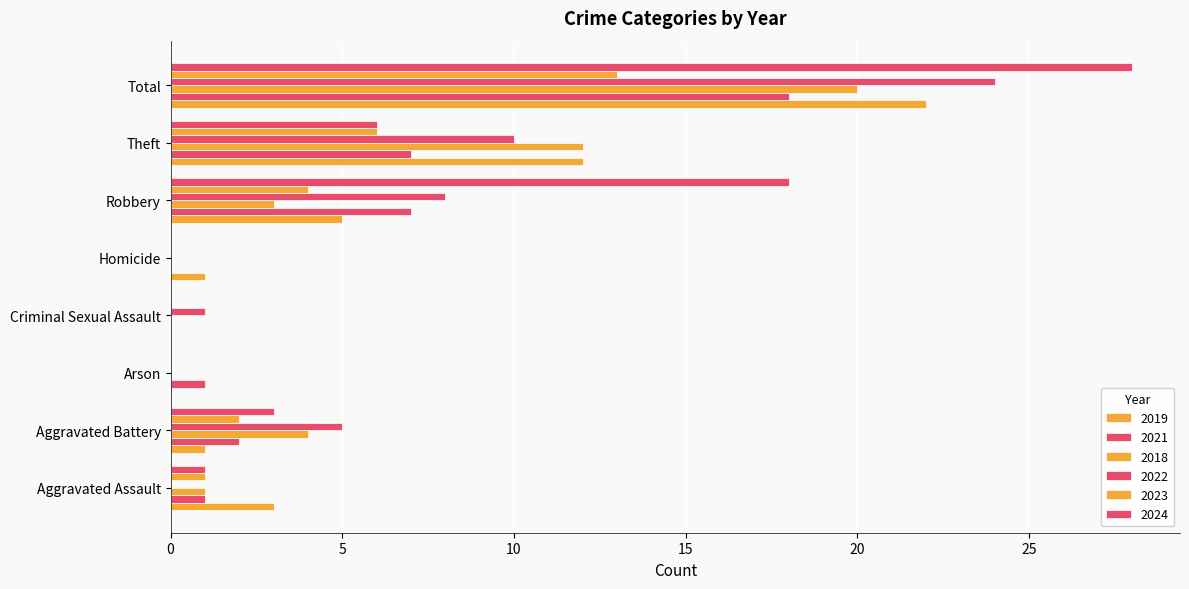

At which label does 2024 first exceed 3?

Robbery